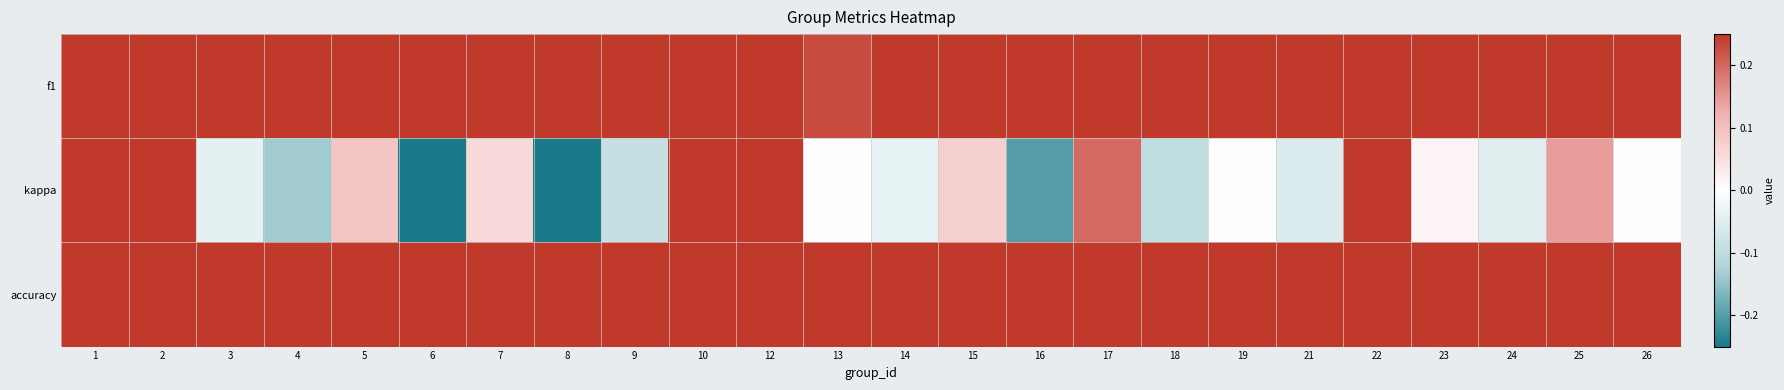

Rank the series at 5 from highest to lowest value.

f1, accuracy, kappa